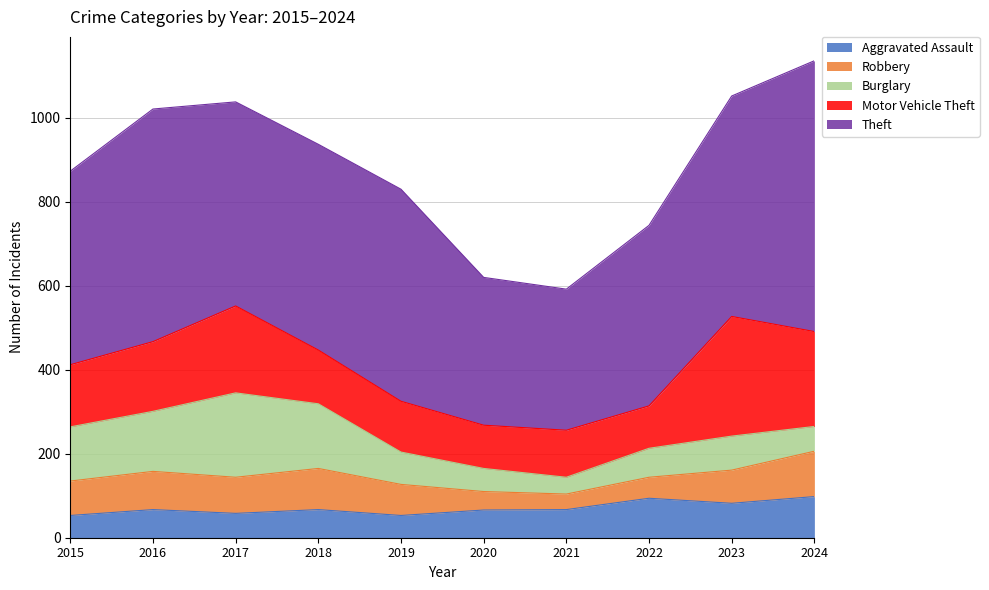

What is the difference between the second highest and second lowest values in the Robbery series?

54